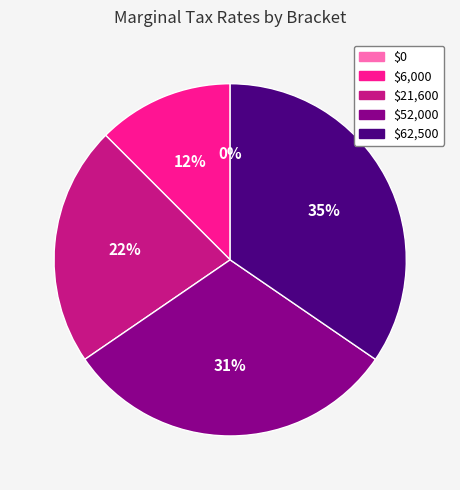

Is there a majority slice in this chart?

No